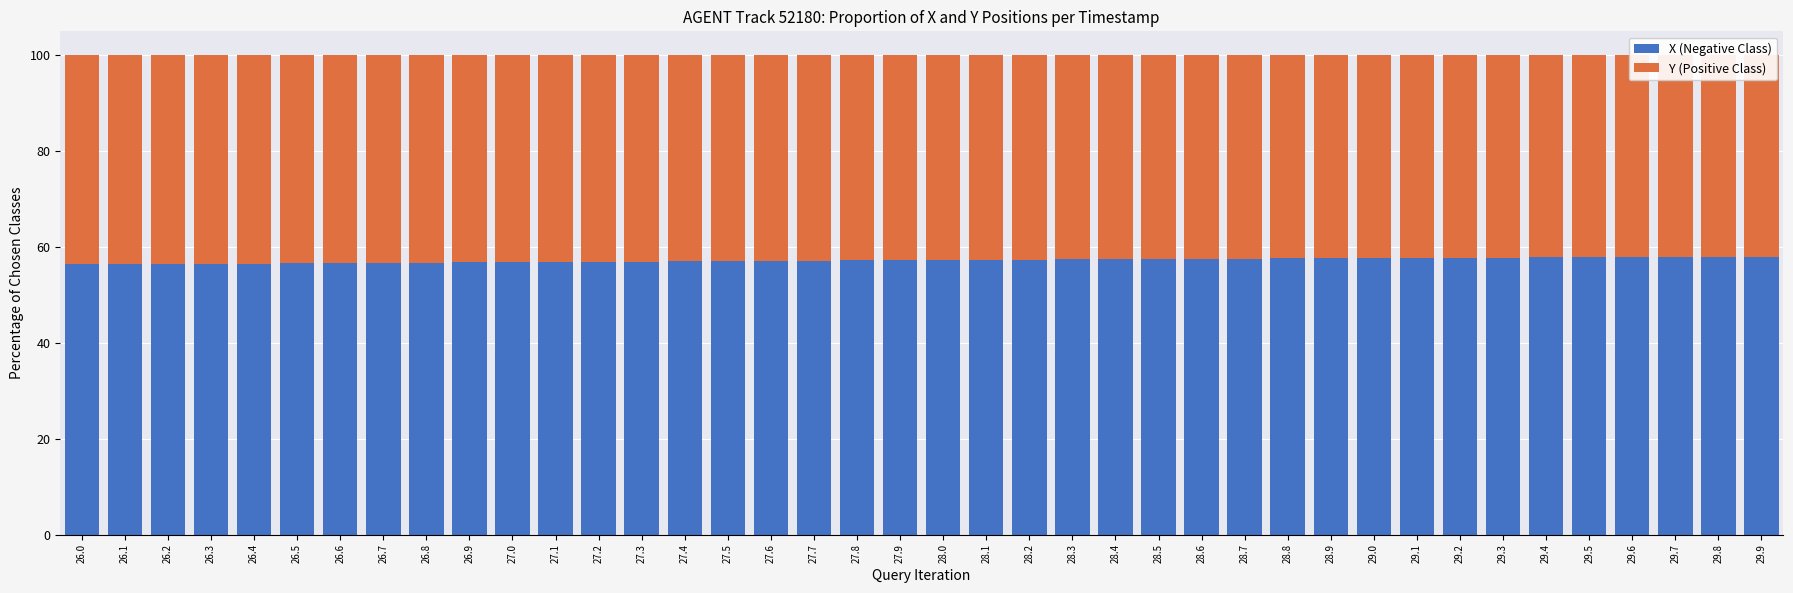

What is the label of the 20th bar from the right?

28.0